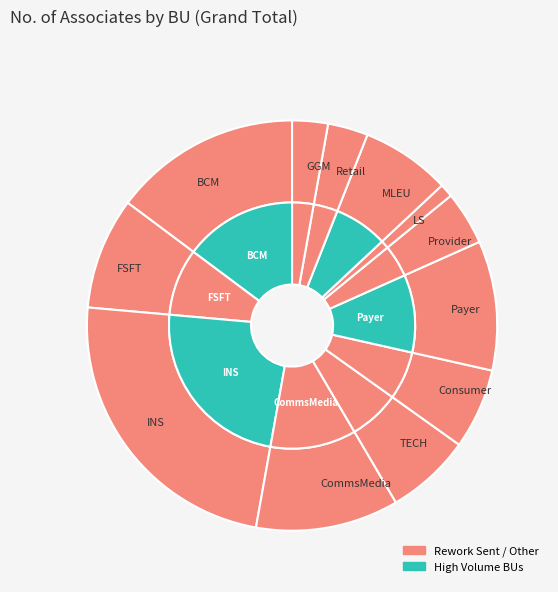

Is Consumer the majority of the pie?

No